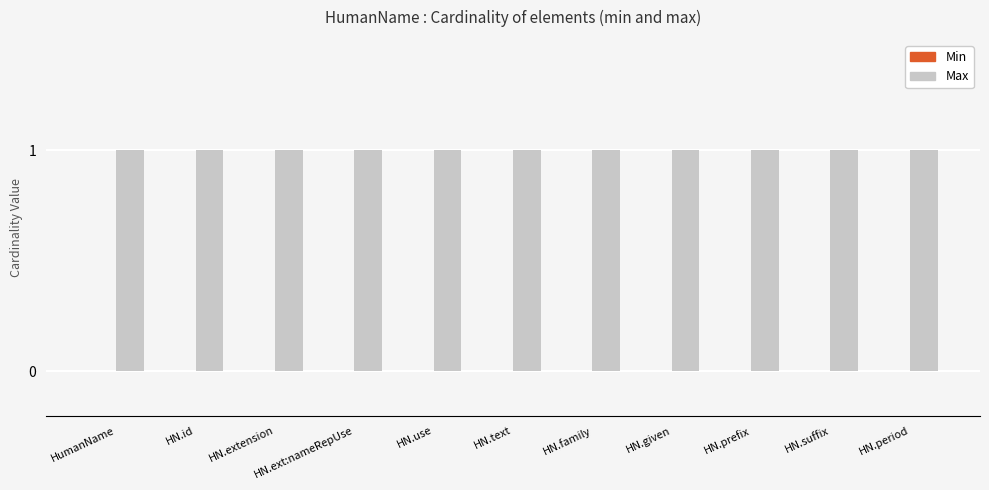

Reading right to left, what are all the values shown in this chart?

Min: 0	0	0	0	0	0	0	0	0	0	0
Max: 1	1	1	1	1	1	1	1	1	1	1